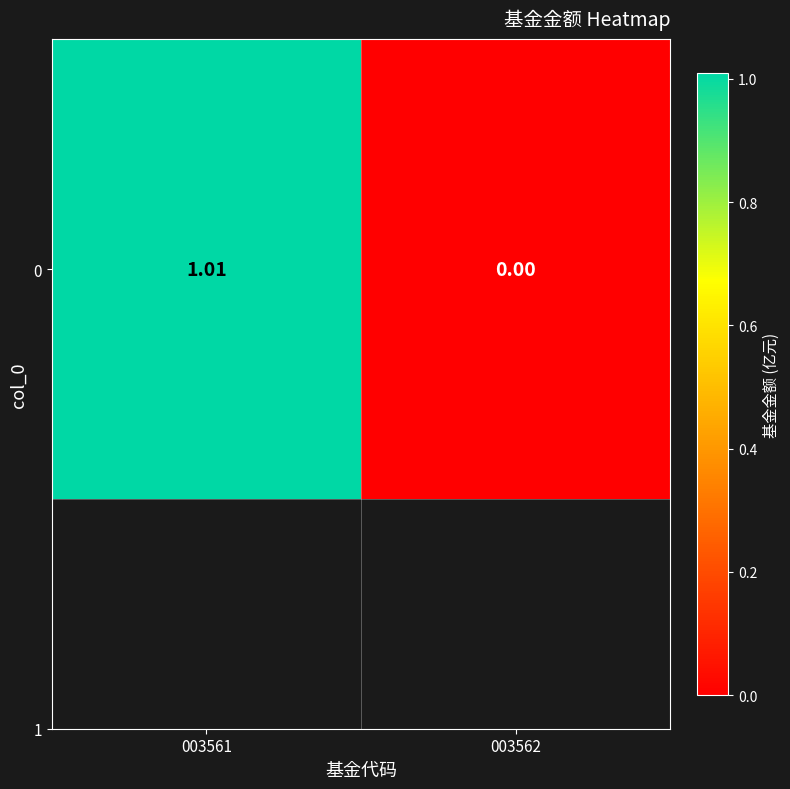

What value does the data have at 003561?

1.0